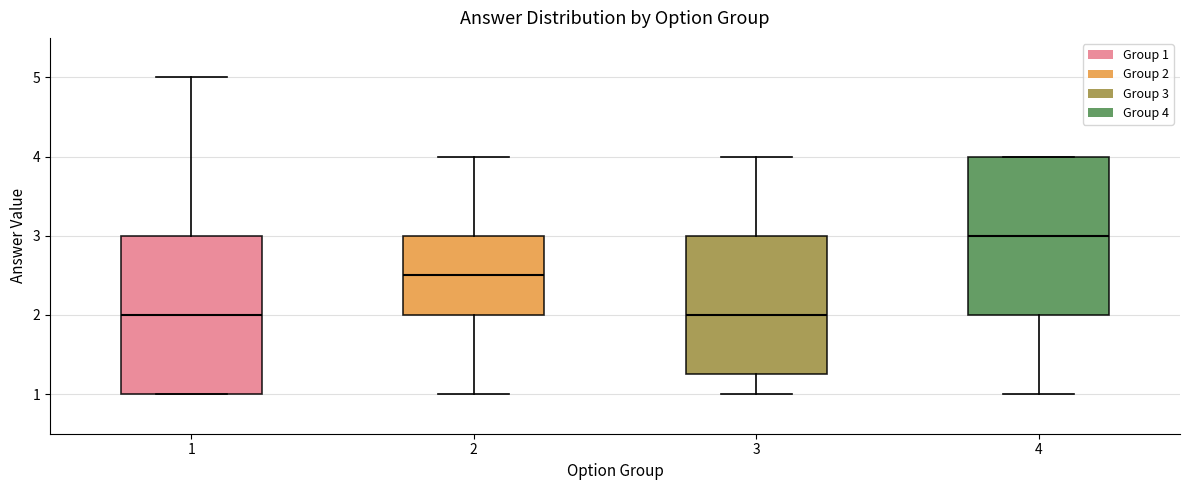

Which box's median line is the highest?

4